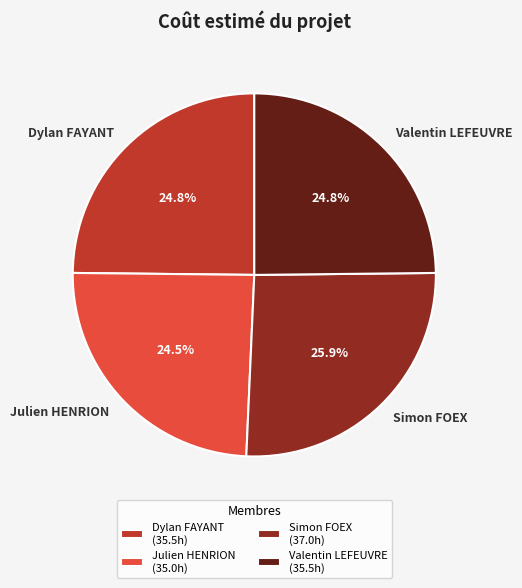

Between Simon FOEX and Julien HENRION, which is larger?

Simon FOEX